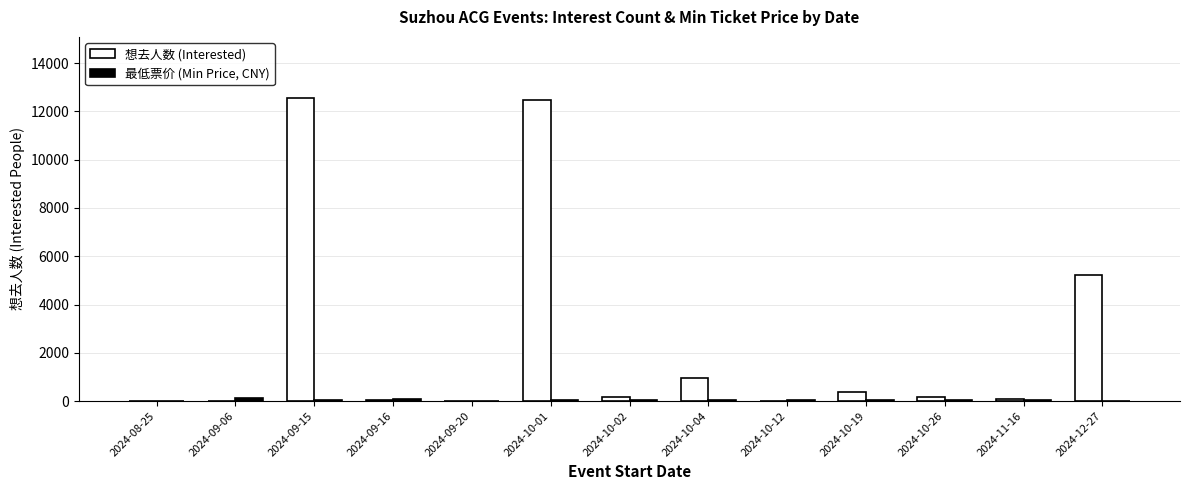

What is the maximum value for 想去人数 (Interested)?

12570